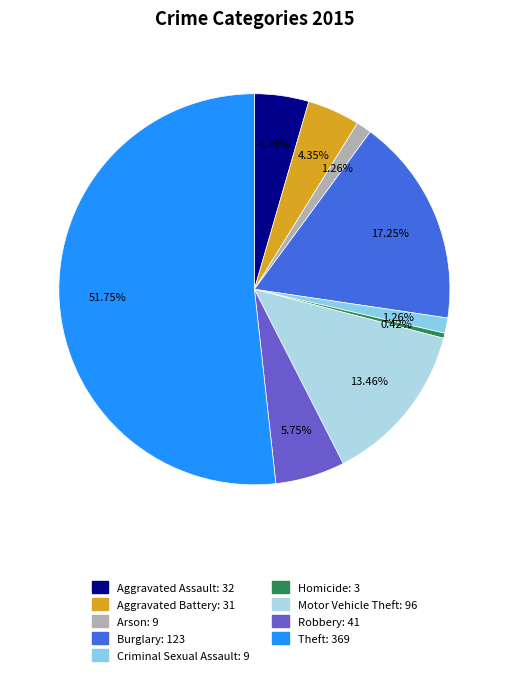

To the nearest percent, what is the difference between the Motor Vehicle Theft and Criminal Sexual Assault slice percentages?

12%